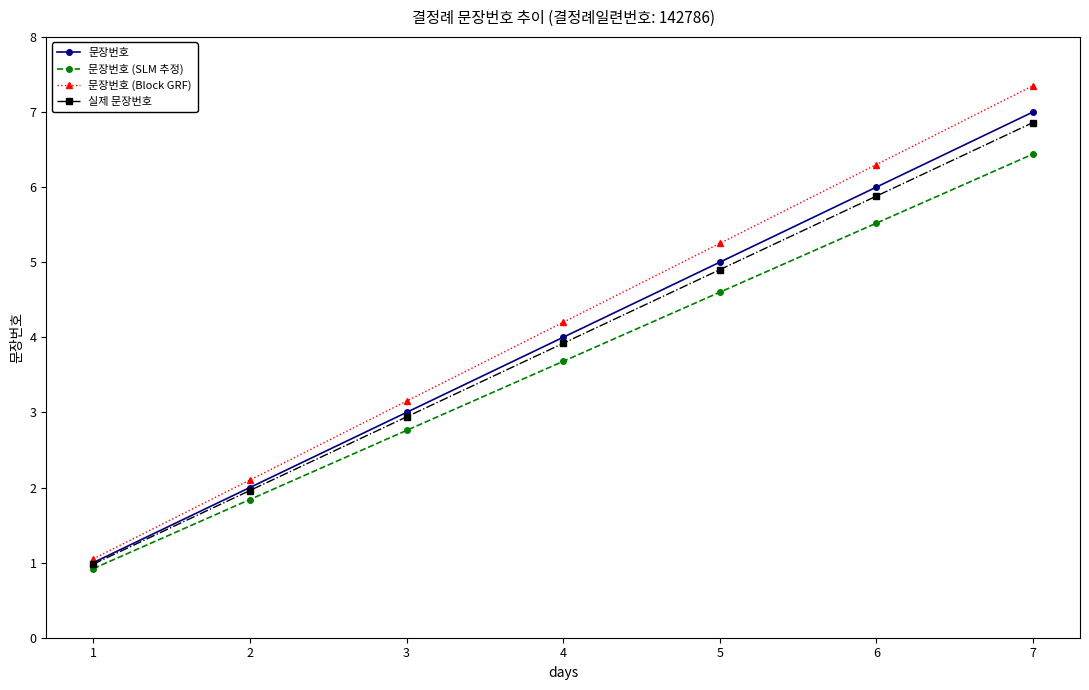

The 실제 문장번호 series shows 0.3 at 1. True or false?

False